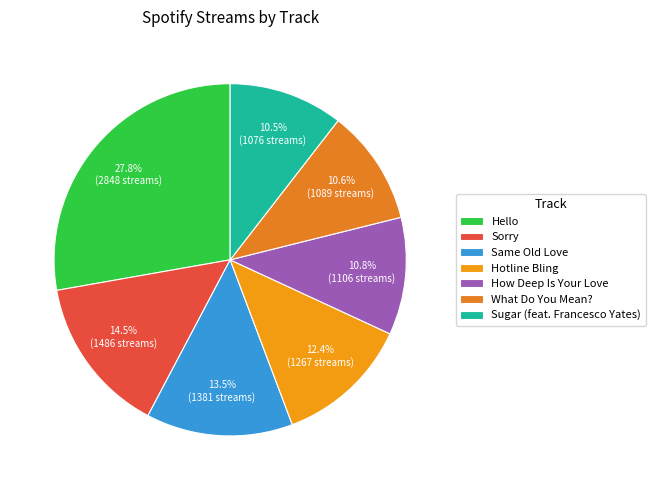

To the nearest percent, what is the combined percentage of Sugar (feat. Francesco Yates) and How Deep Is Your Love?

21%